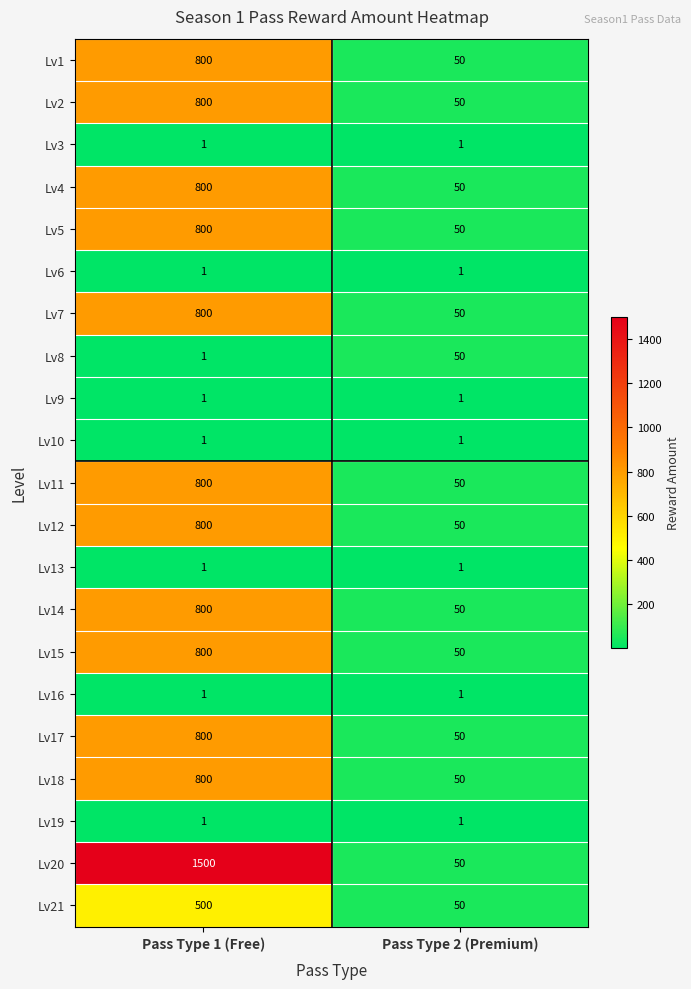

What is the minimum value shown in the chart?

1